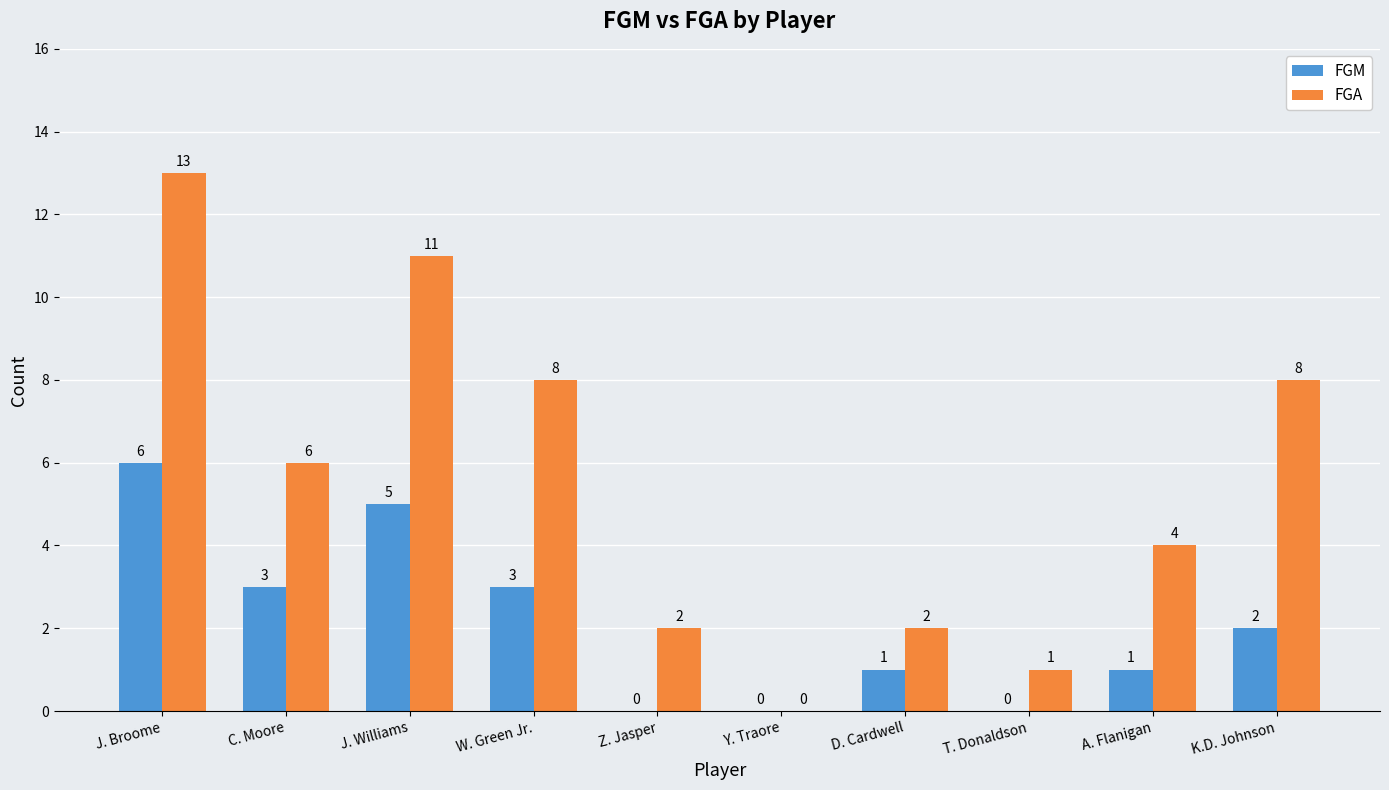

At which label does FGM first exceed 2?

J. Broome